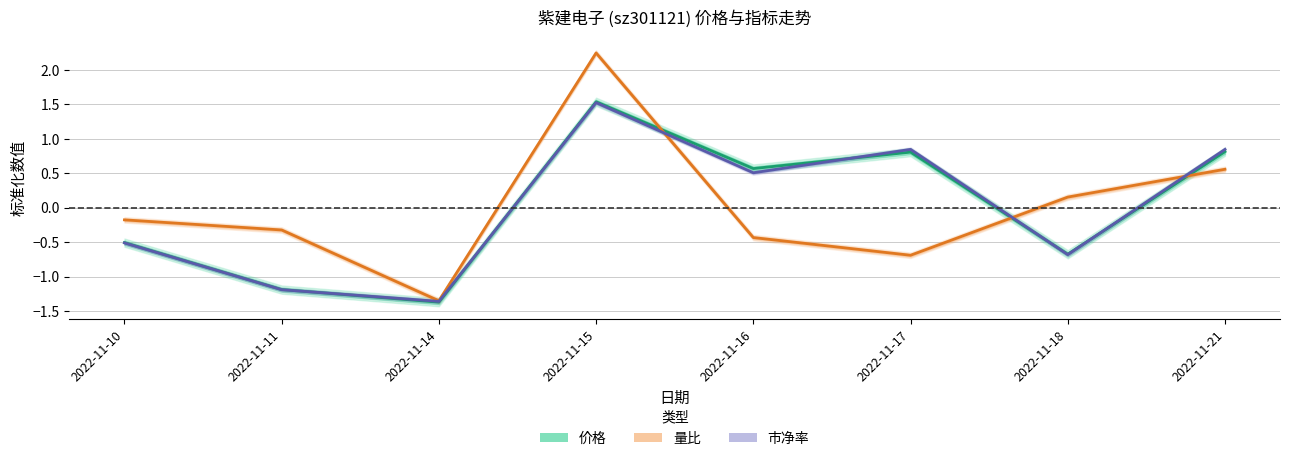

What is the difference between the maximum and minimum values in the 价格 series?

2.9